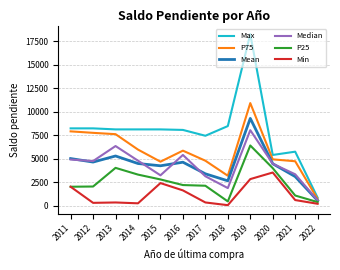

What is the sum of all Mean values?

51801.1